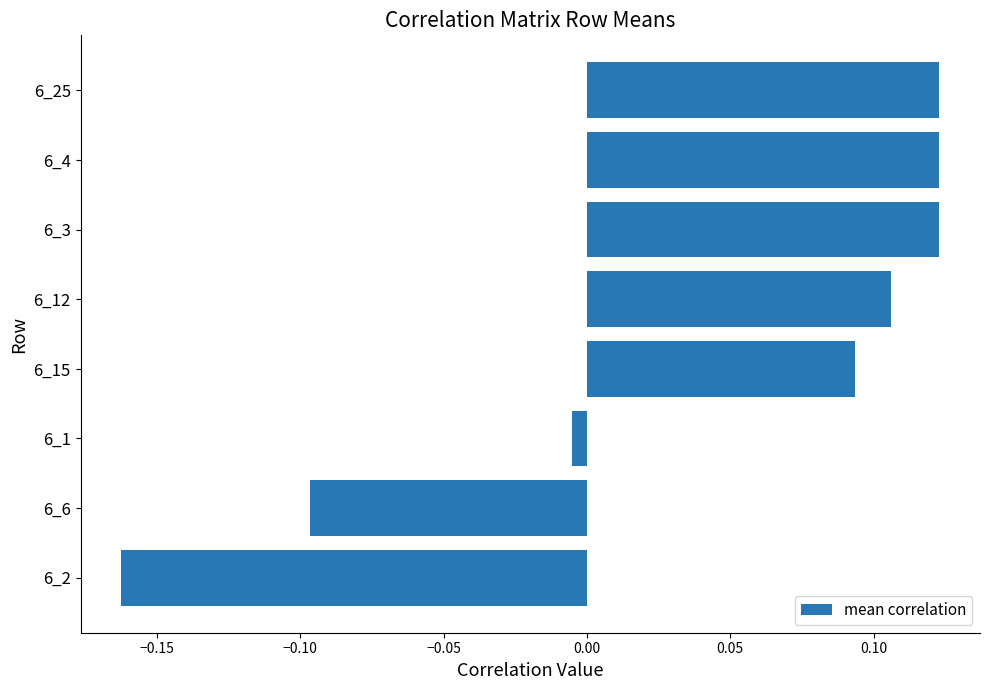

Are the bars horizontal?

Yes